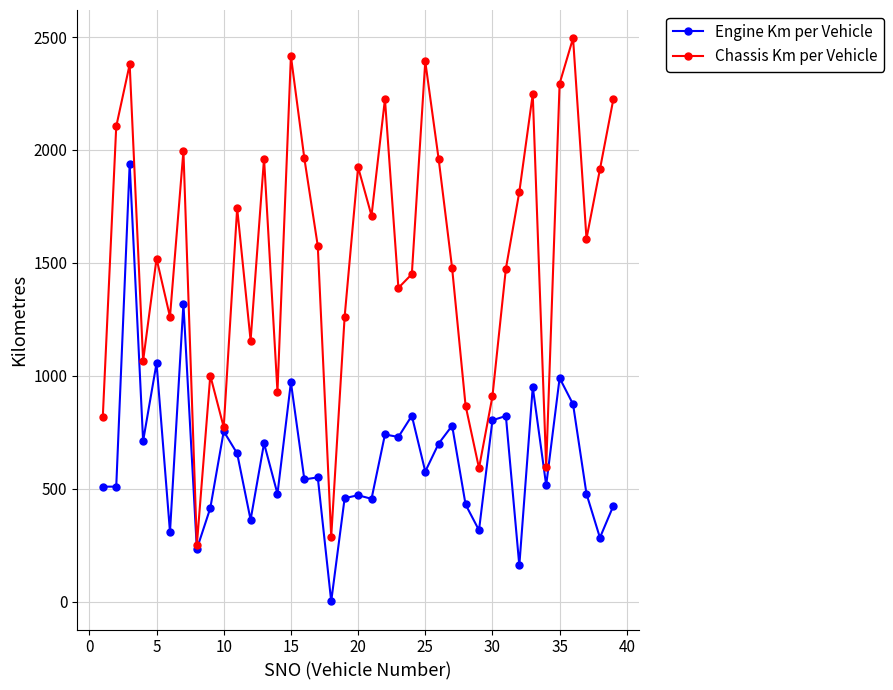

True or false: Engine Km per Vehicle has more than 0 points higher than both neighbors.

True